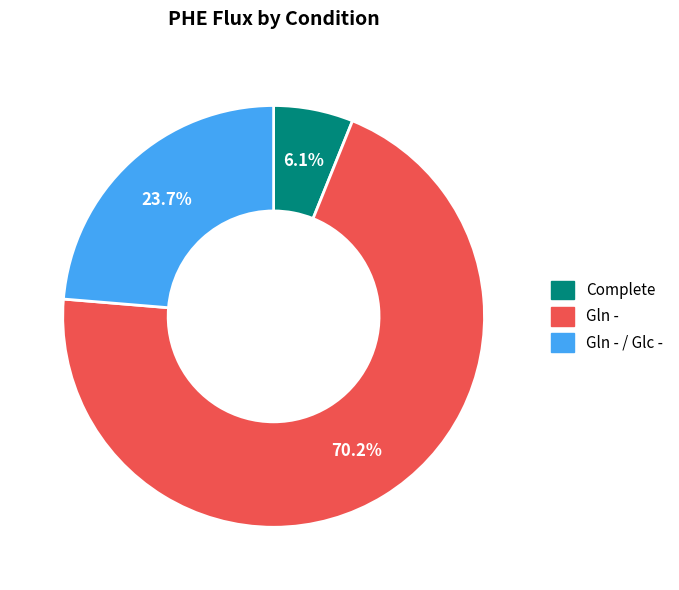

How many slices are in this pie chart?

3